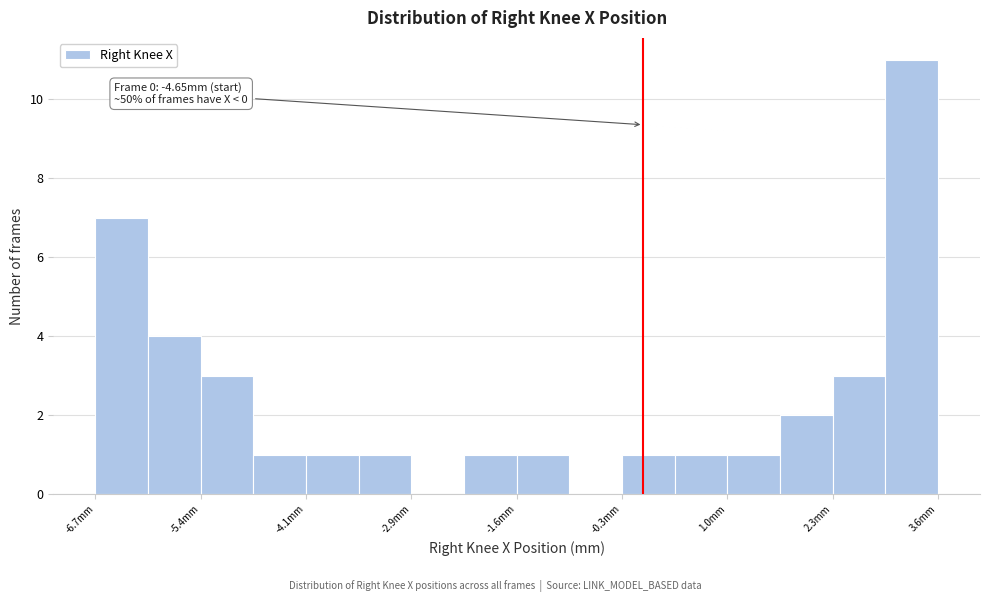

Read against the x-axis, roughly where is the centre of the tallest bar?

3.2